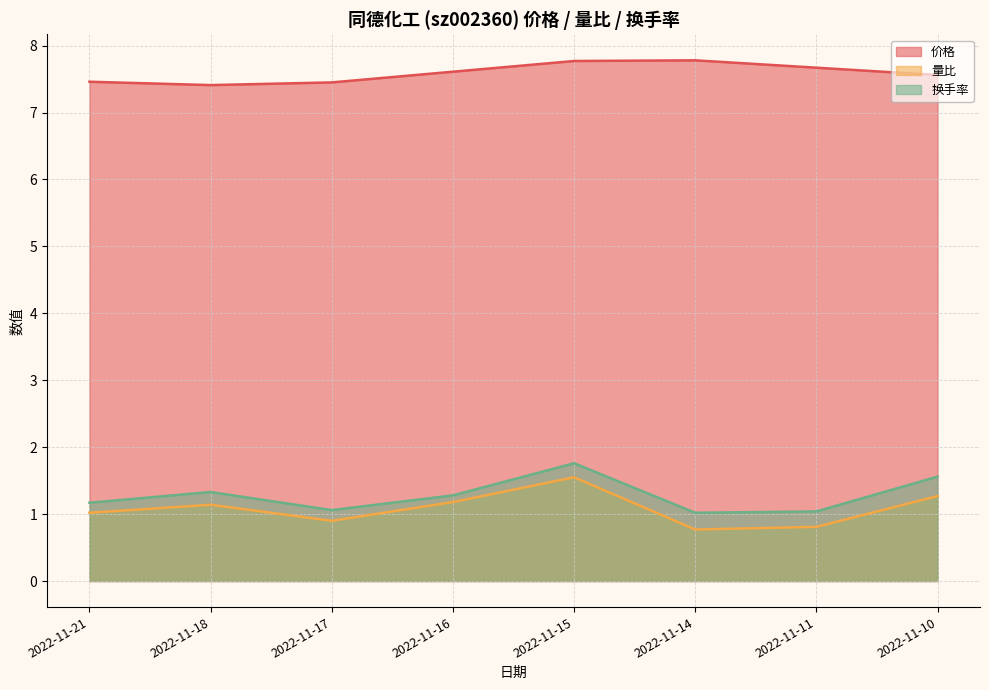

Does the chart display data point markers on the line(s)?

No